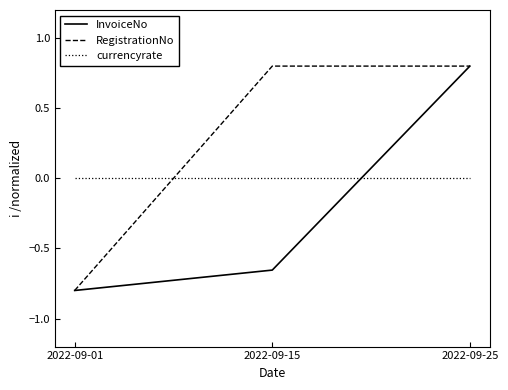

How many positive values does the RegistrationNo series have?

2